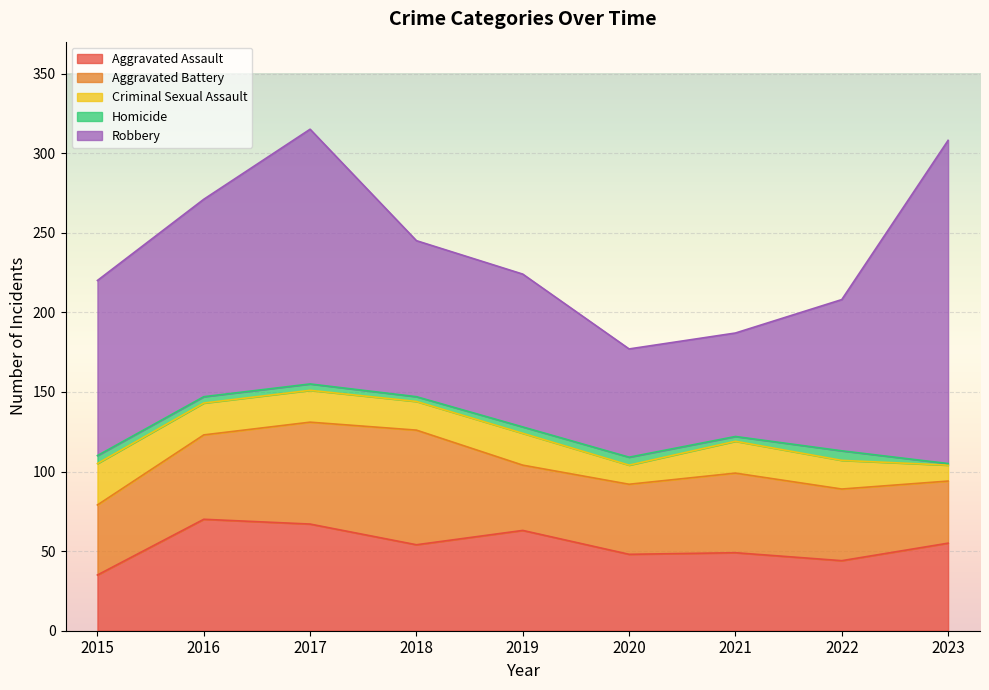

True or false: Criminal Sexual Assault and Homicide cross at least once.

False